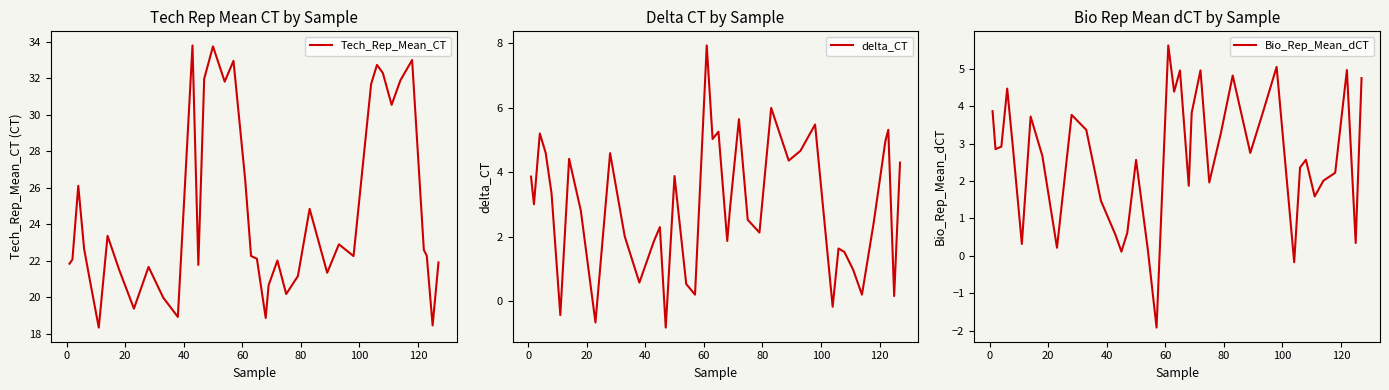

What is the sum of all delta_CT values?

116.6